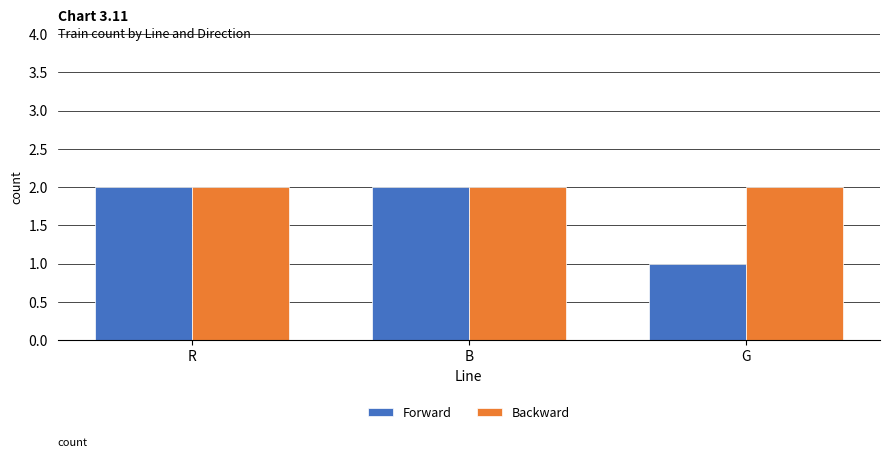

List the series in order of their overall mean, highest first.

Backward, Forward